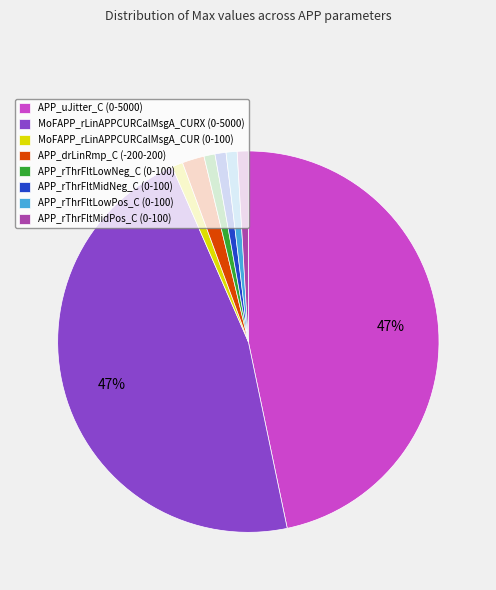

Is there any slice that represents more than half of the pie?

No